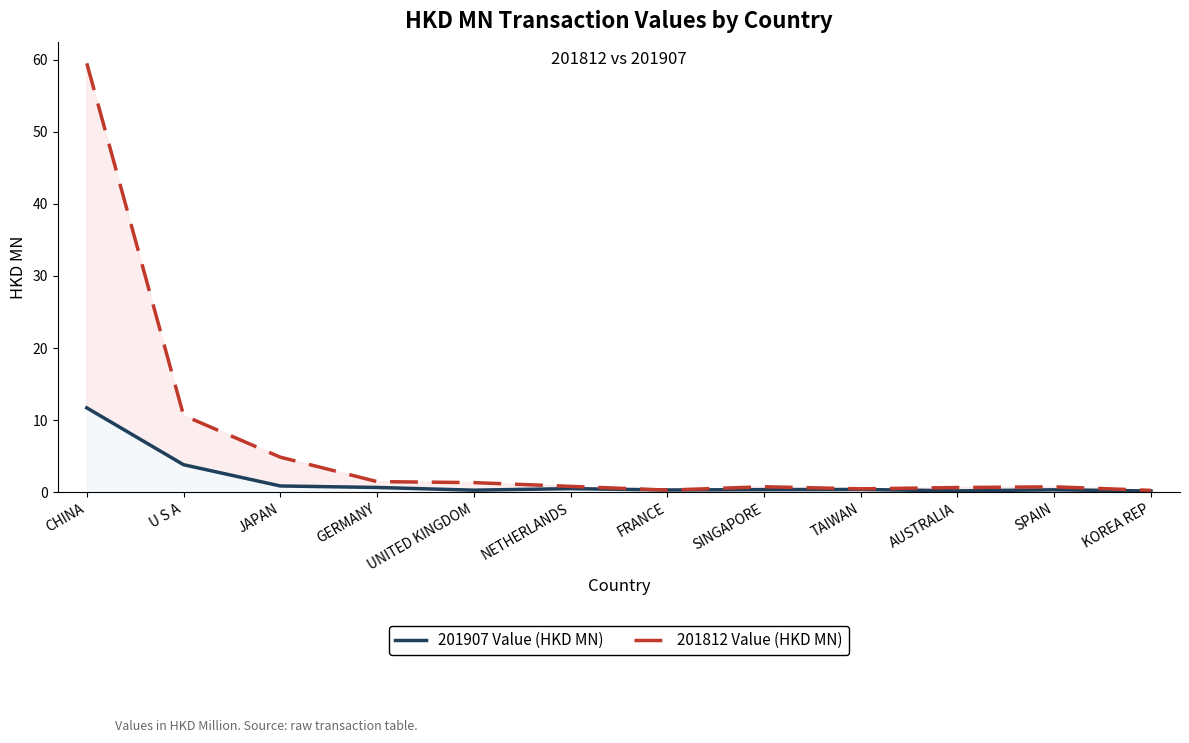

Rank the series by their maximum value, from highest to lowest.

201812 Value (HKD MN), 201907 Value (HKD MN)